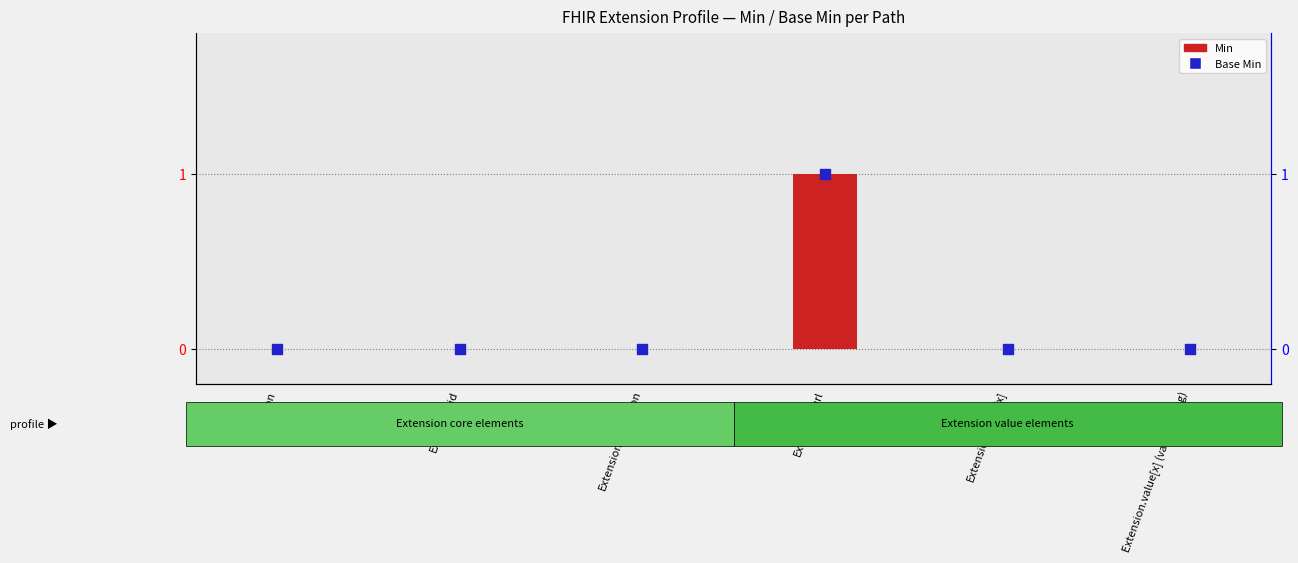

Which series contains the lowest Y value?

Min